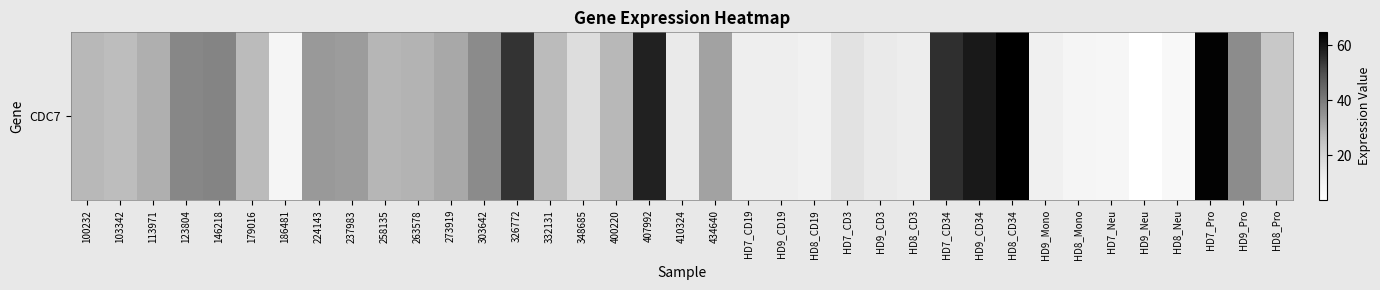

What is the average value?

27.8